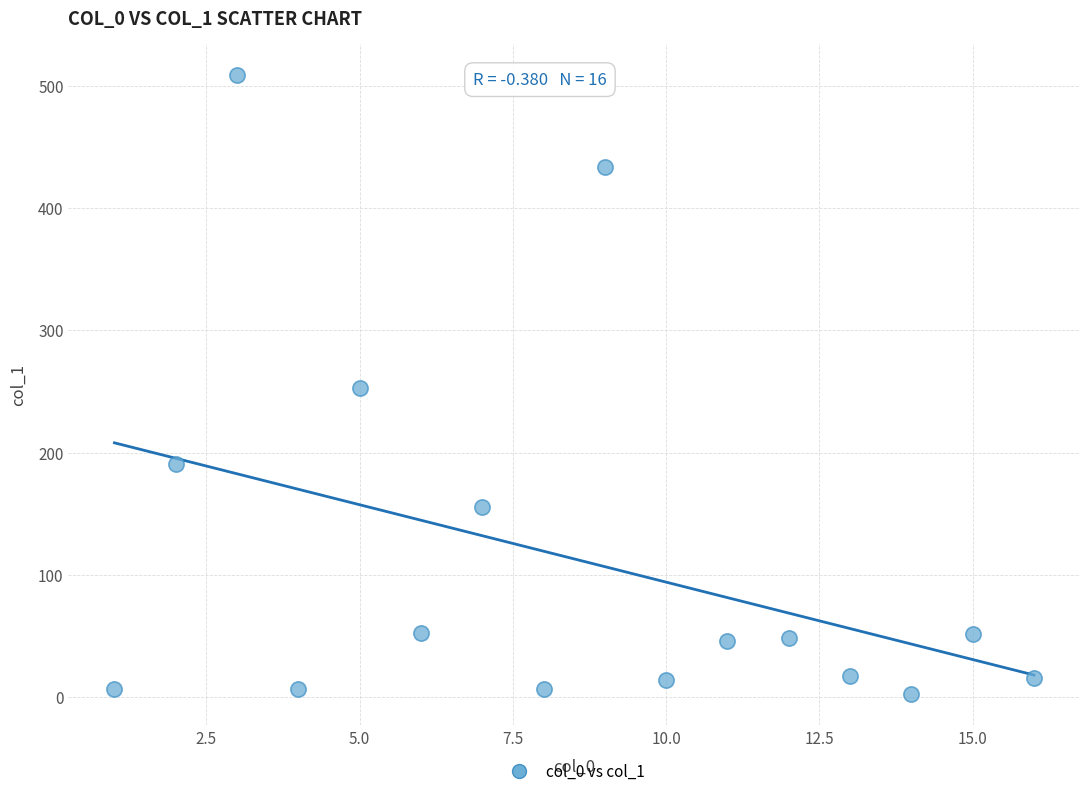

What is the range of X values (max minus min)?

15.0